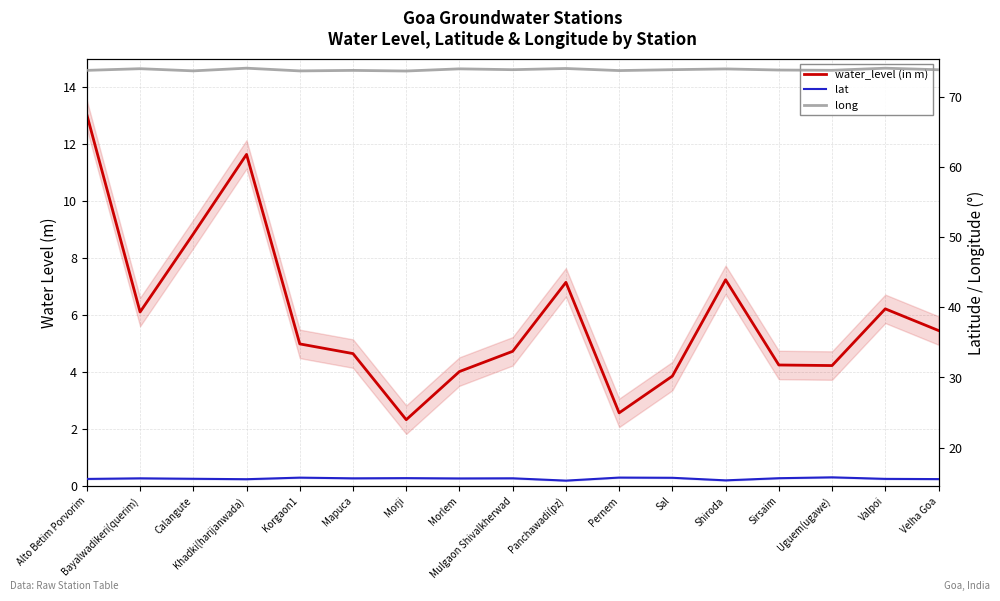

Which series has the largest total across all categories?

long